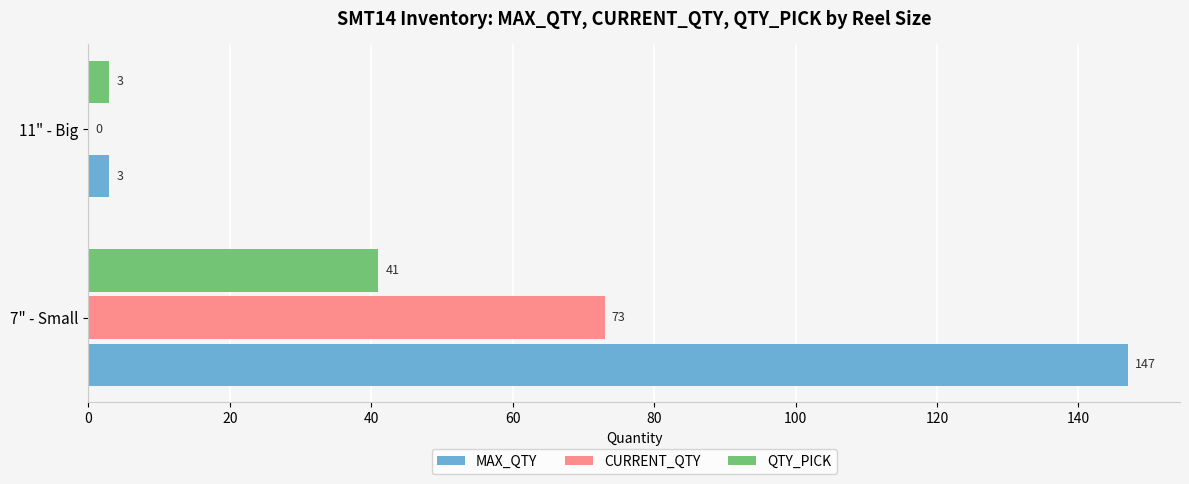

Read the QTY_PICK value at 7" - Small, to the nearest 5.

40